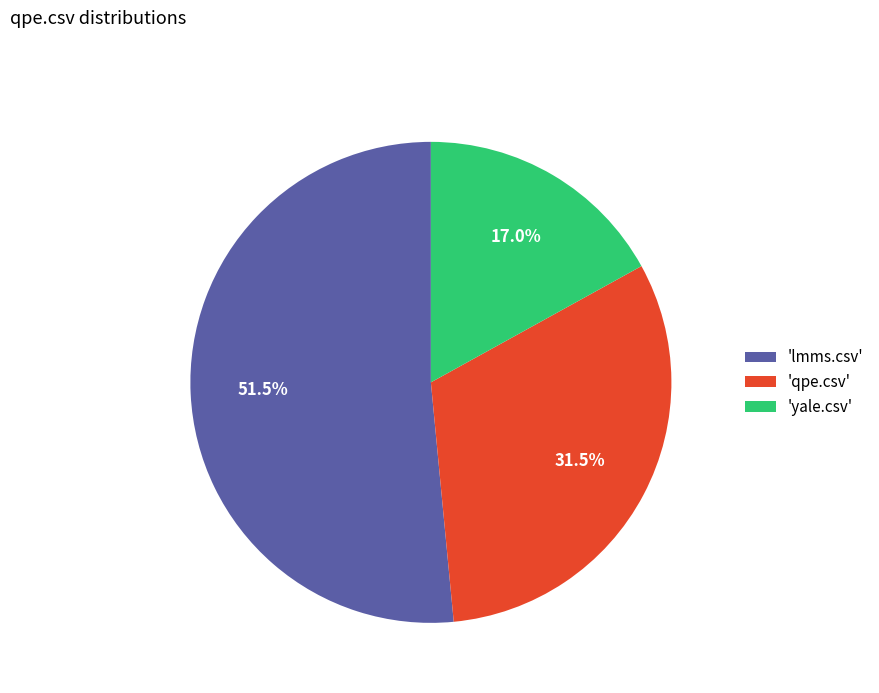

Rank the categories by value from lowest to highest.

'yale.csv', 'qpe.csv', 'lmms.csv'